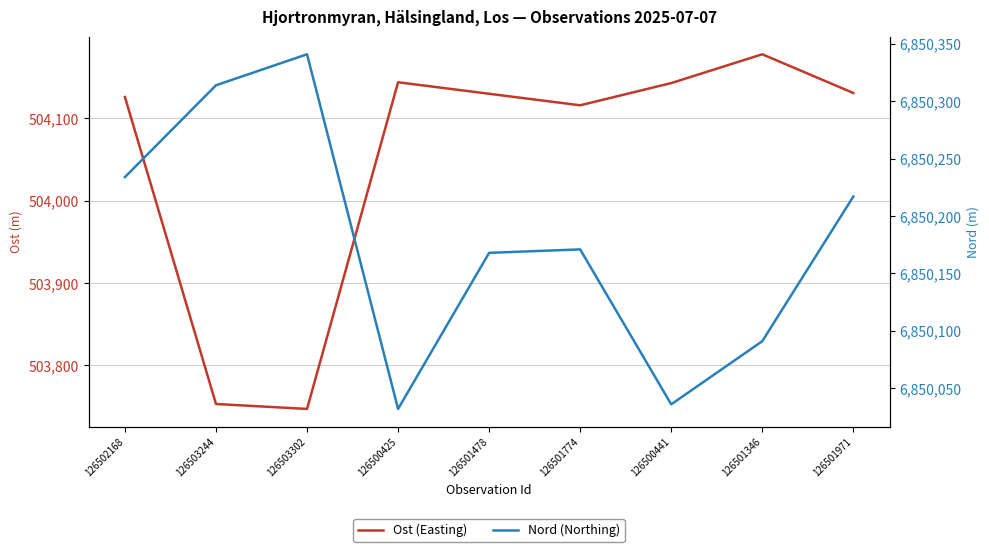

How many interior local peaks does the Nord (Northing) series have?

2